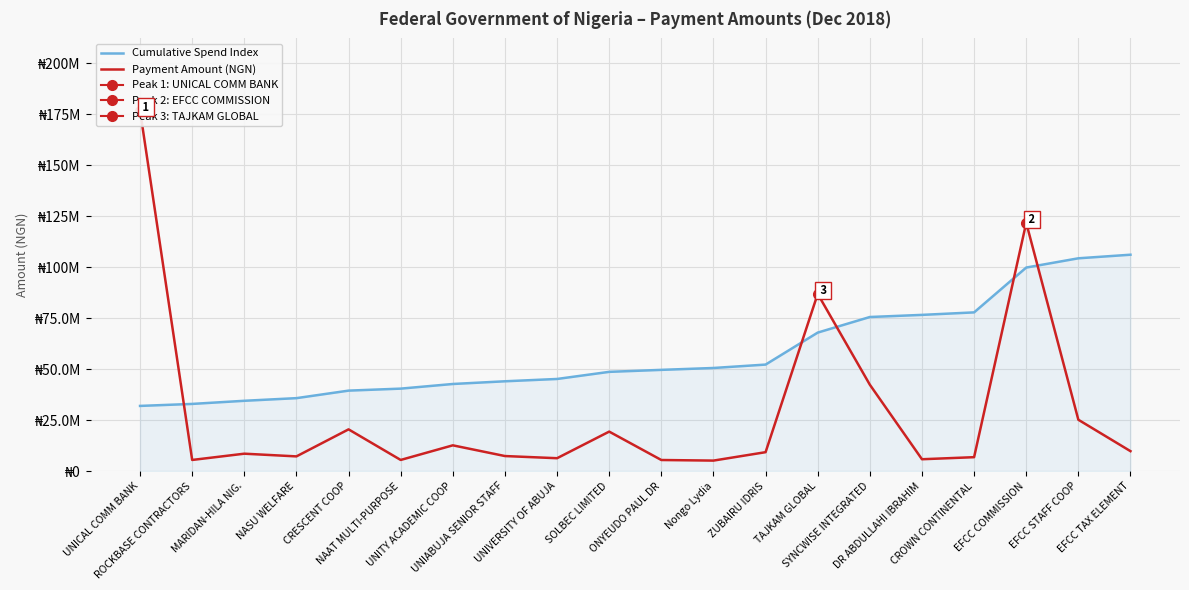

What value does the Cumulative Spend Index series have at NASU WELFARE?

35747592.7